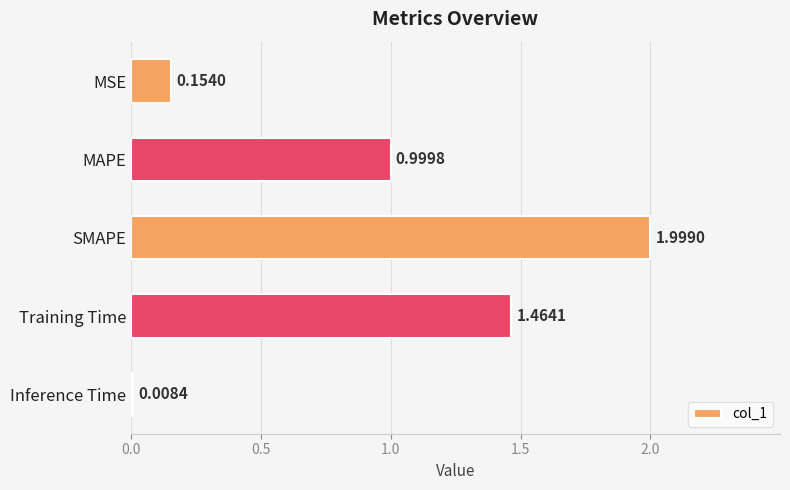

Rank the categories by value from highest to lowest.

SMAPE, Training Time, MAPE, MSE, Inference Time